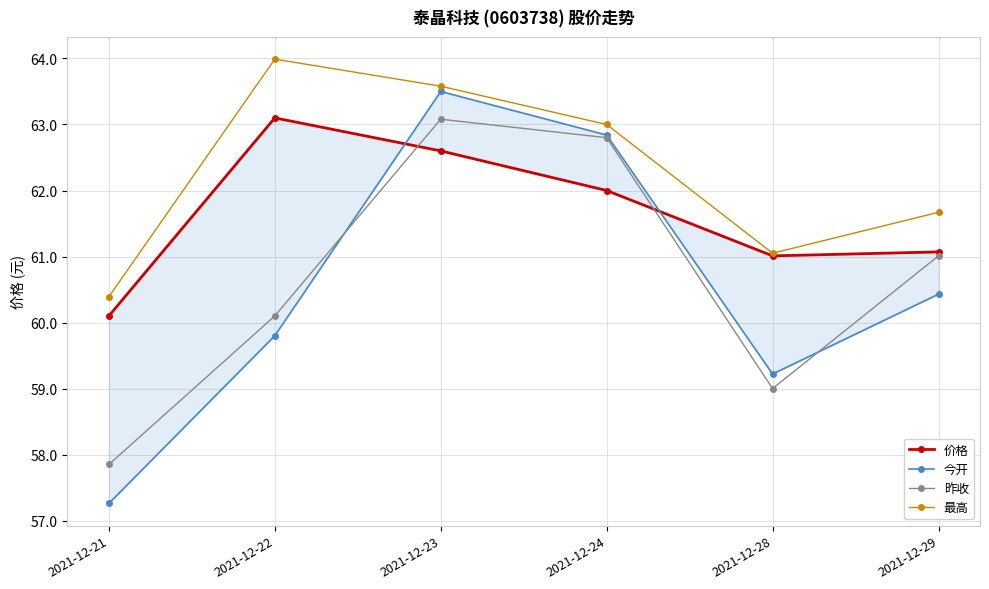

At which label does 今开 reach its minimum?

2021-12-21